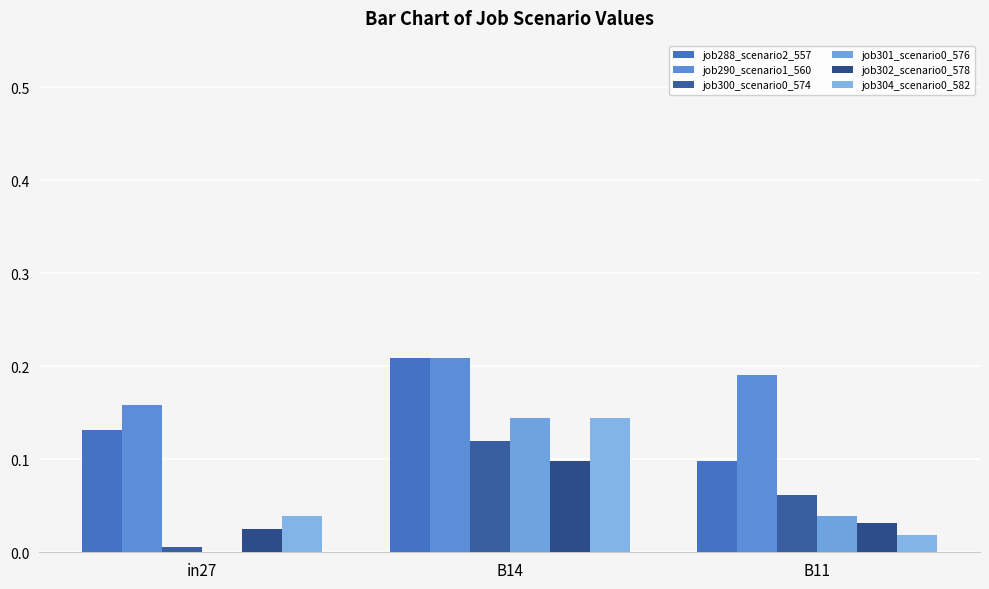

Are the bars horizontal?

No